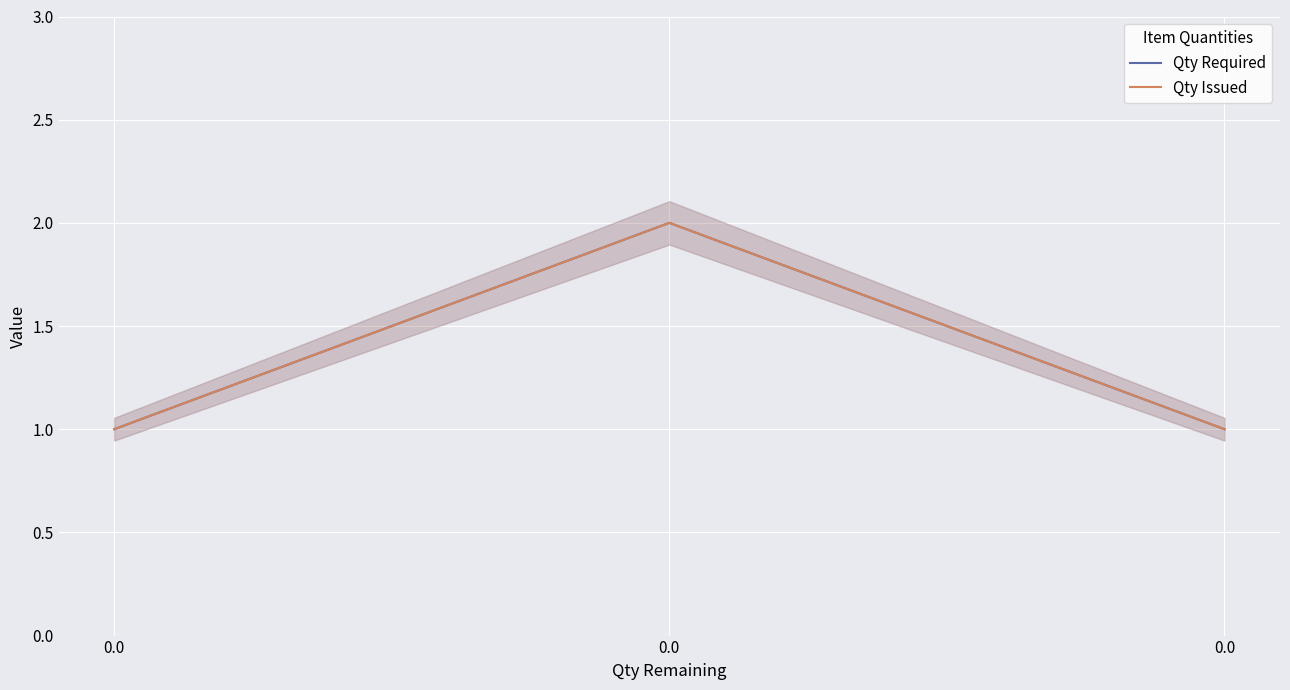

What is the value of the Qty Issued point at the 3rd from the left?

1